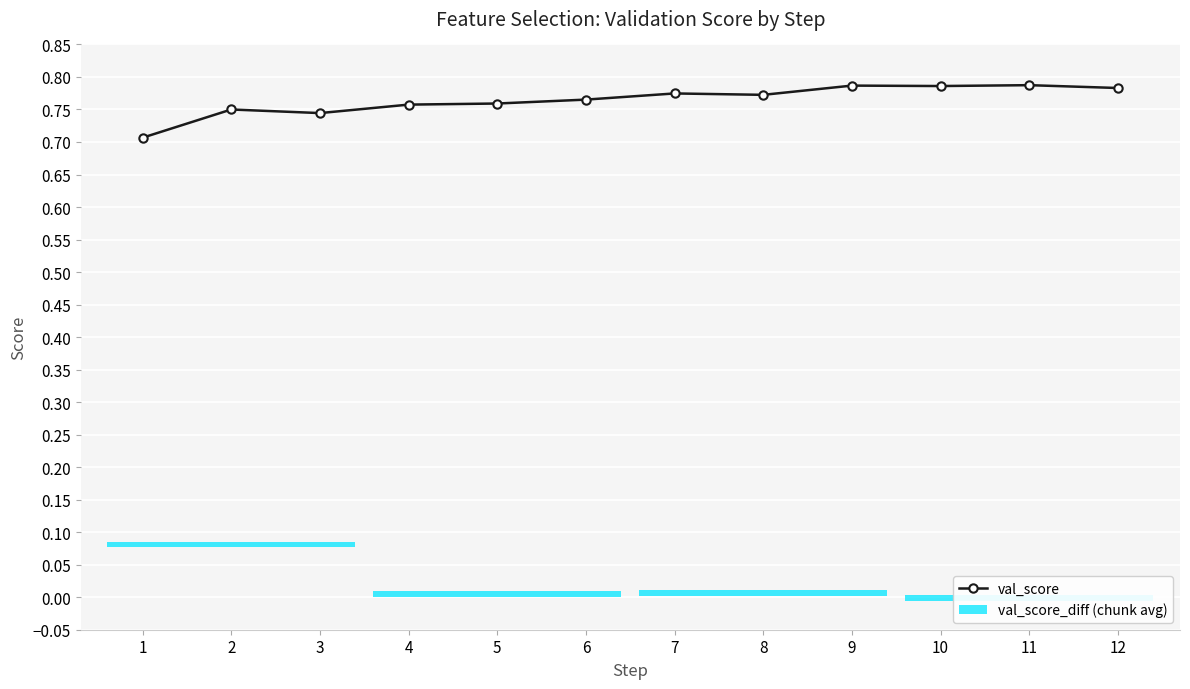

At which category does the data reach its first local valley?

3